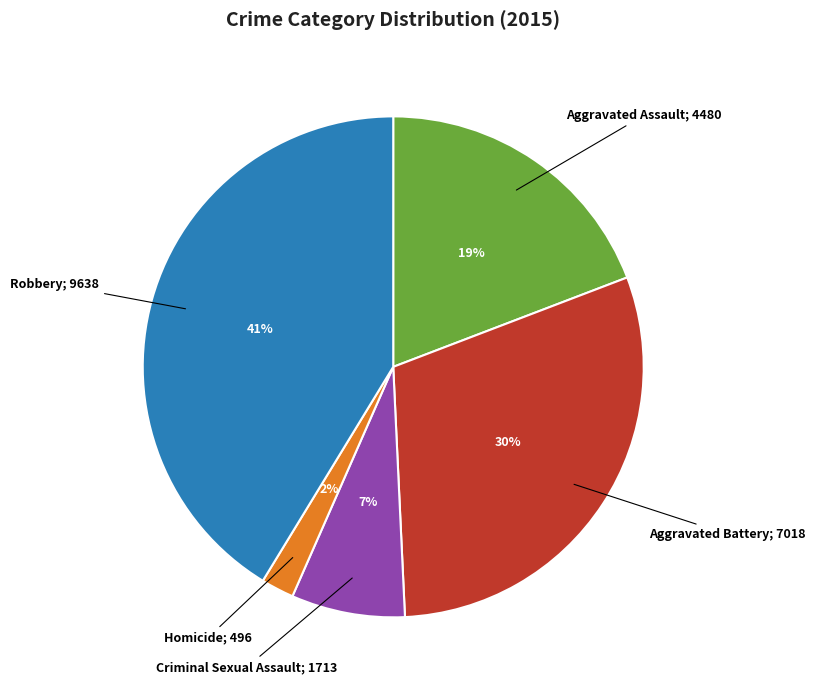

Is there any slice that represents more than half of the pie?

No